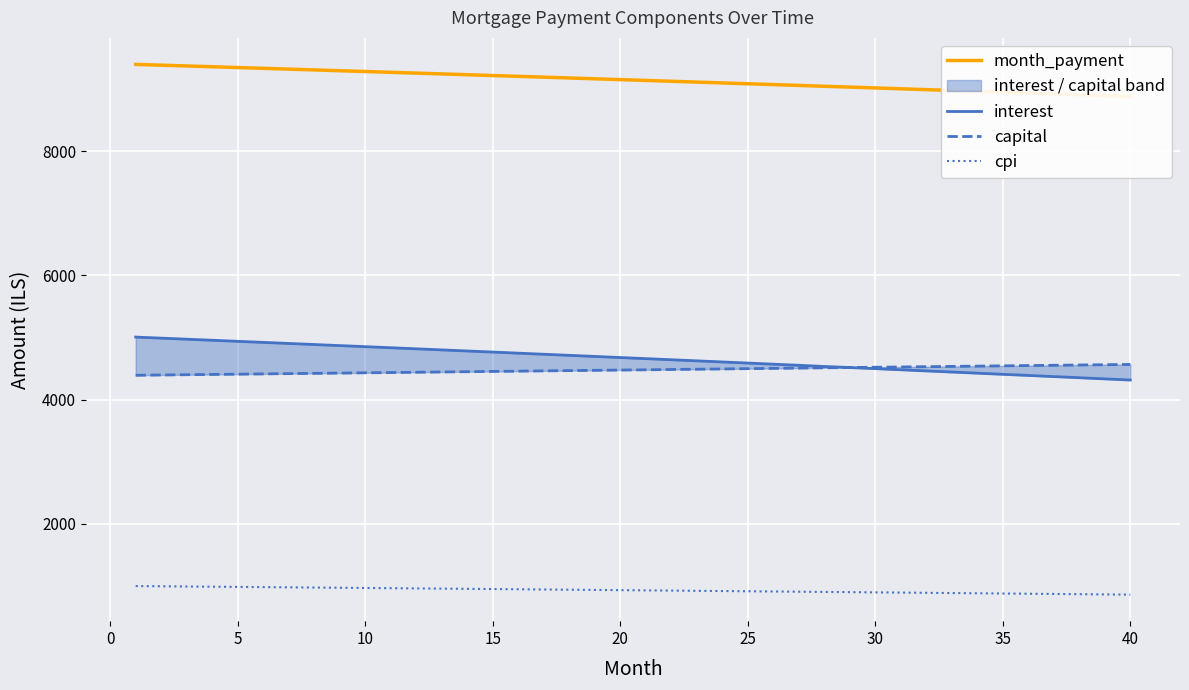

What is the highest value of the cpi series?

996.6